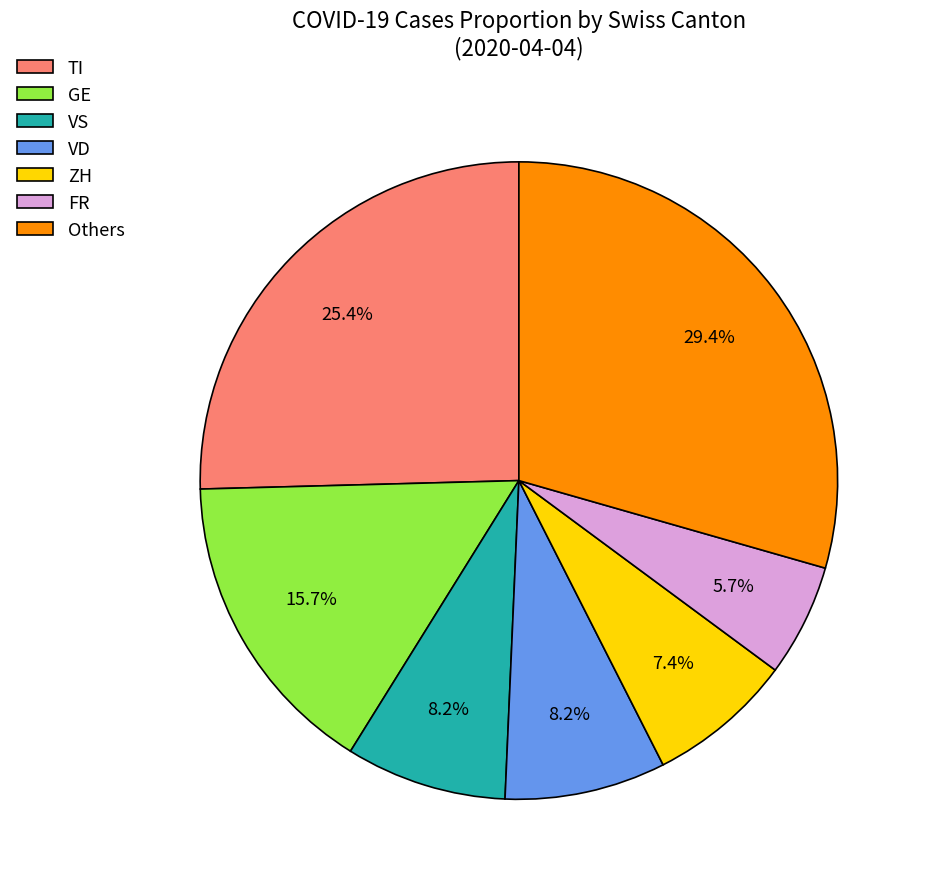

Does any single category account for the majority?

No